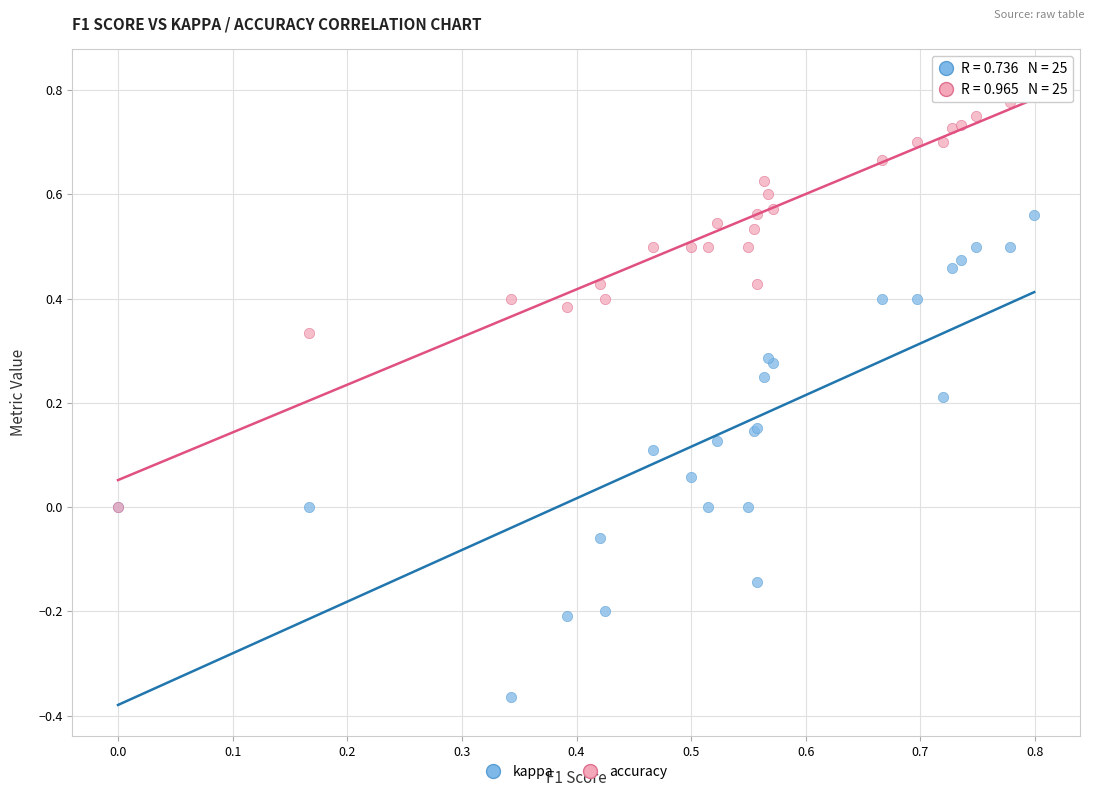

Which series has the widest spread of Y values?

kappa